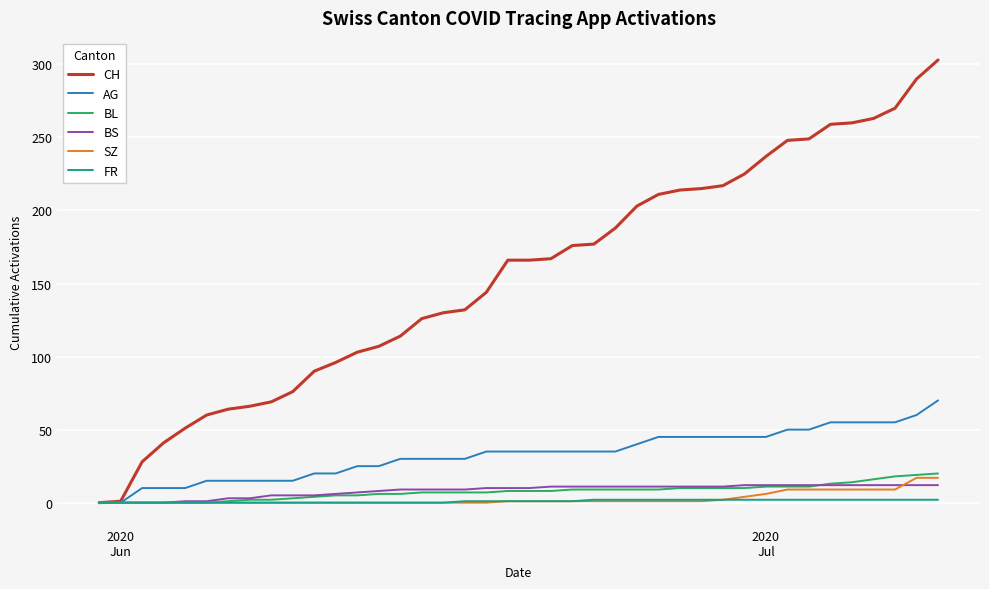

Which series has the widest spread of values?

CH